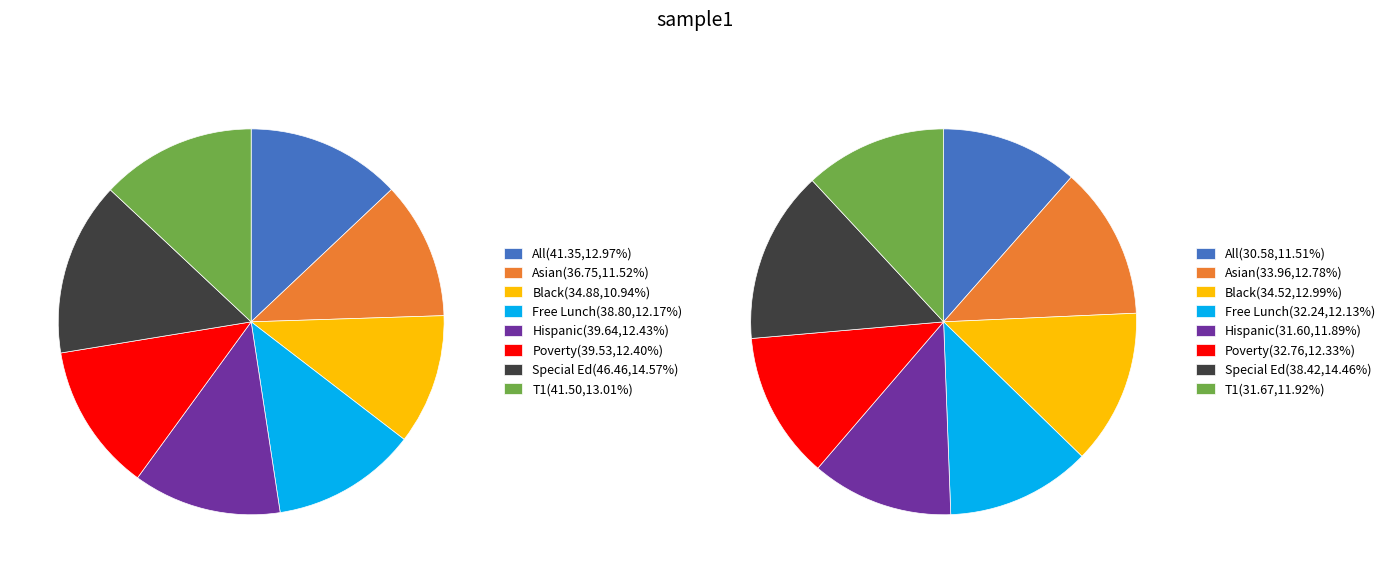

What percentage is NOT represented by 6?

85.4%